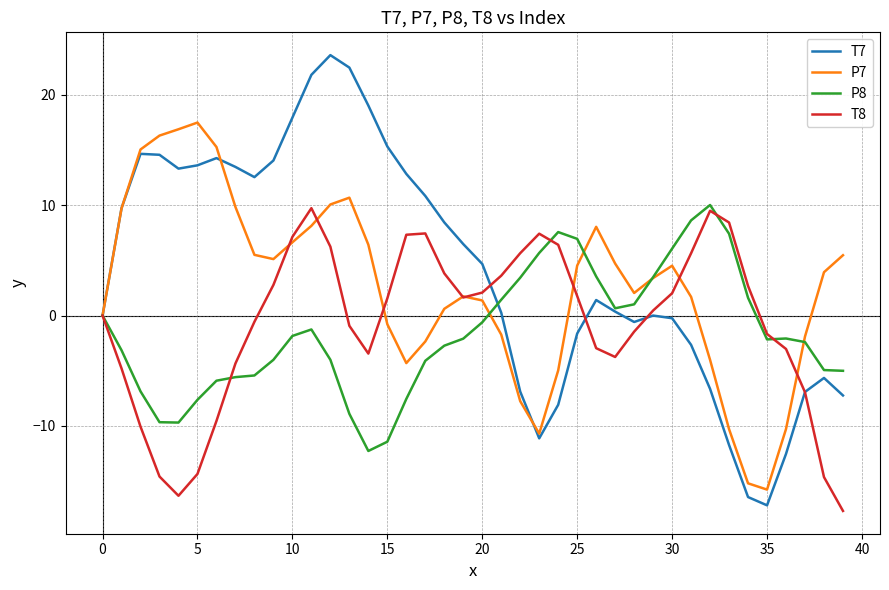

Which series has the widest spread of values?

T7